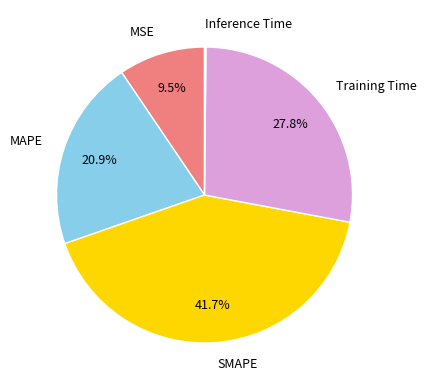

To the nearest percent, what percentage of the pie is SMAPE?

42%